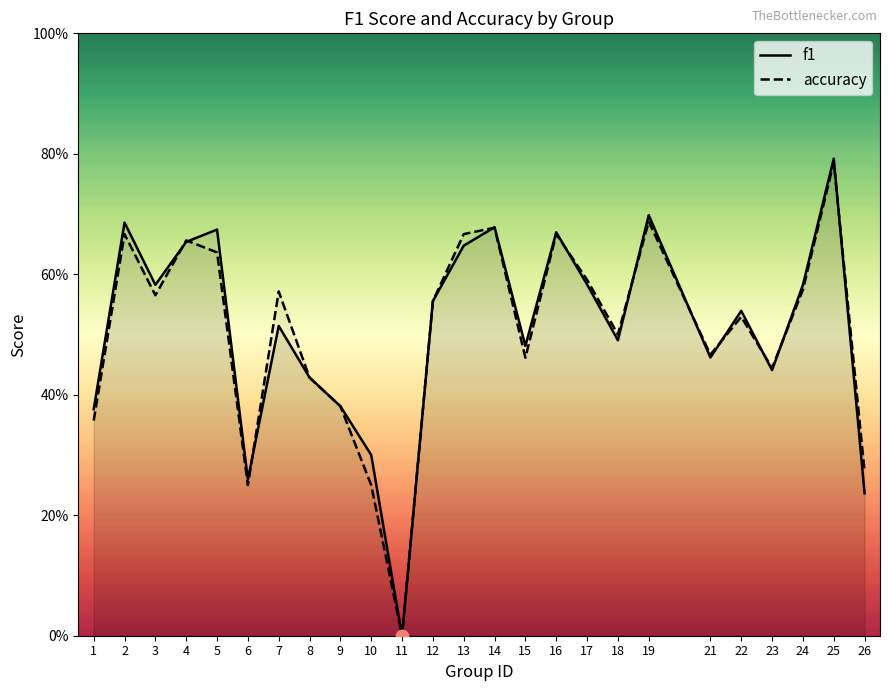

What is the total value across all series at 22?

1.1